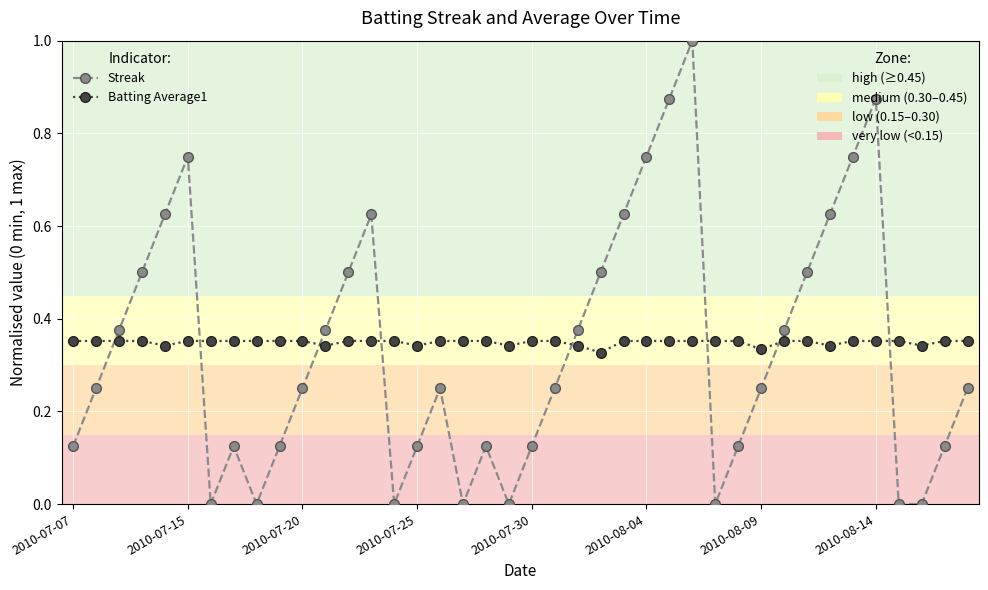

What is the maximum value shown in the chart?

1.0